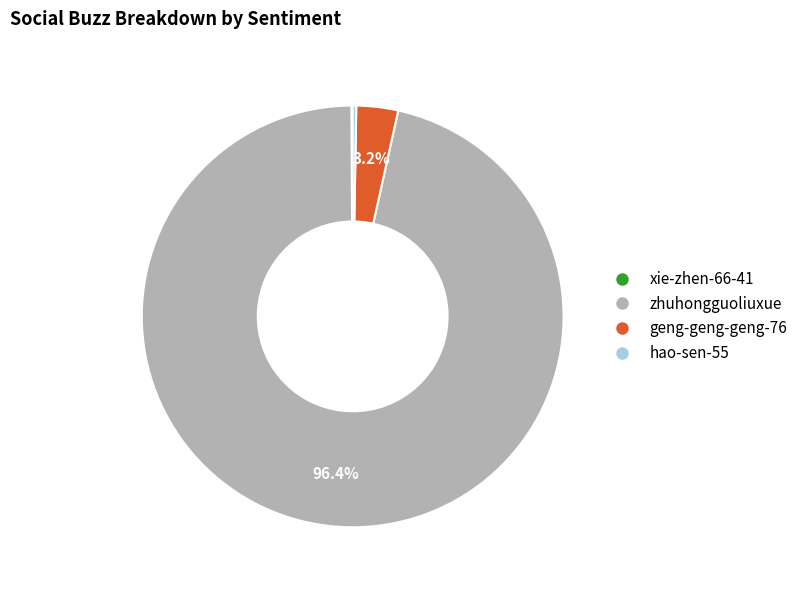

Which category has the biggest portion of the pie?

zhuhongguoliuxue